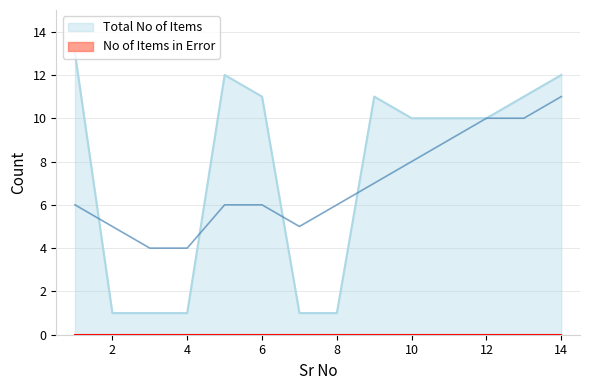

How many categories are shown in the chart?

14